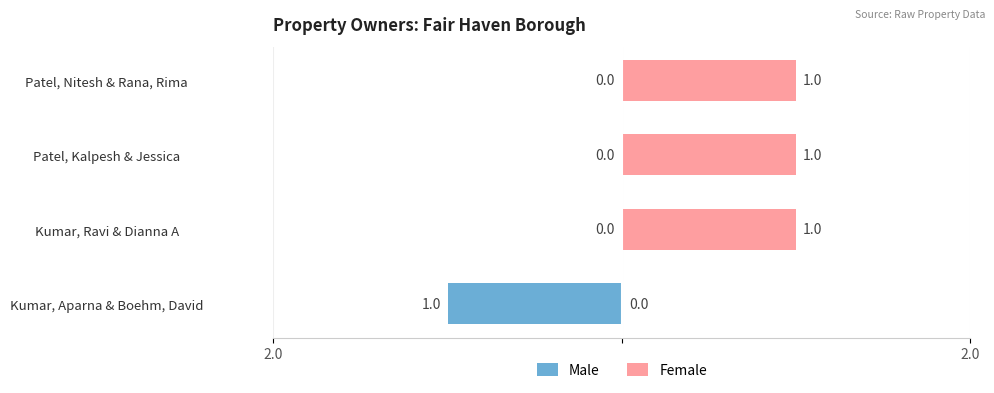

How many bars are there in total?

8